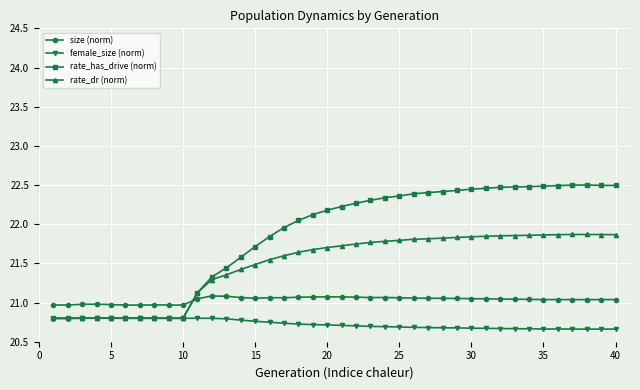

Rank the series by their average value, from lowest to highest.

female_size (norm), size (norm), rate_dr (norm), rate_has_drive (norm)